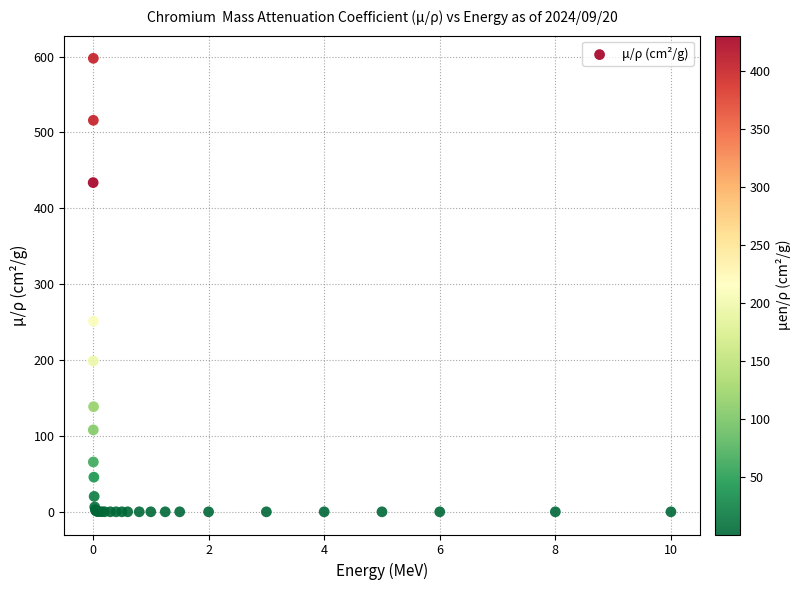

What Y value in the scatter plot is closest to 298?

251.3